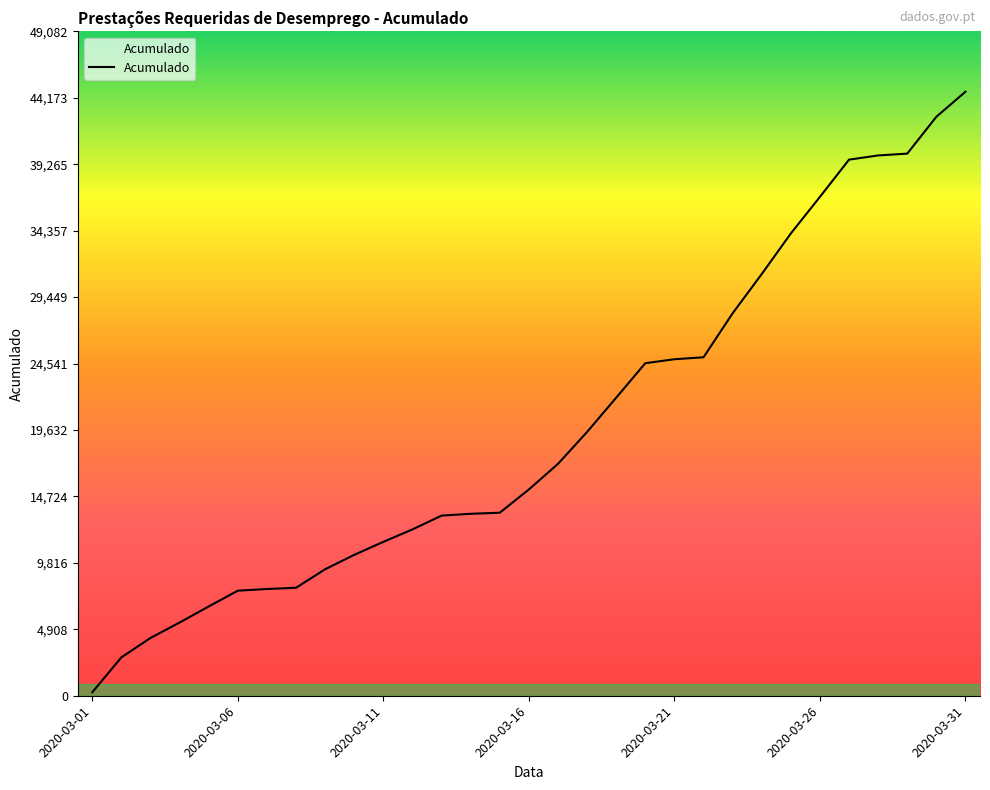

What is the maximum value shown in the chart?

44620